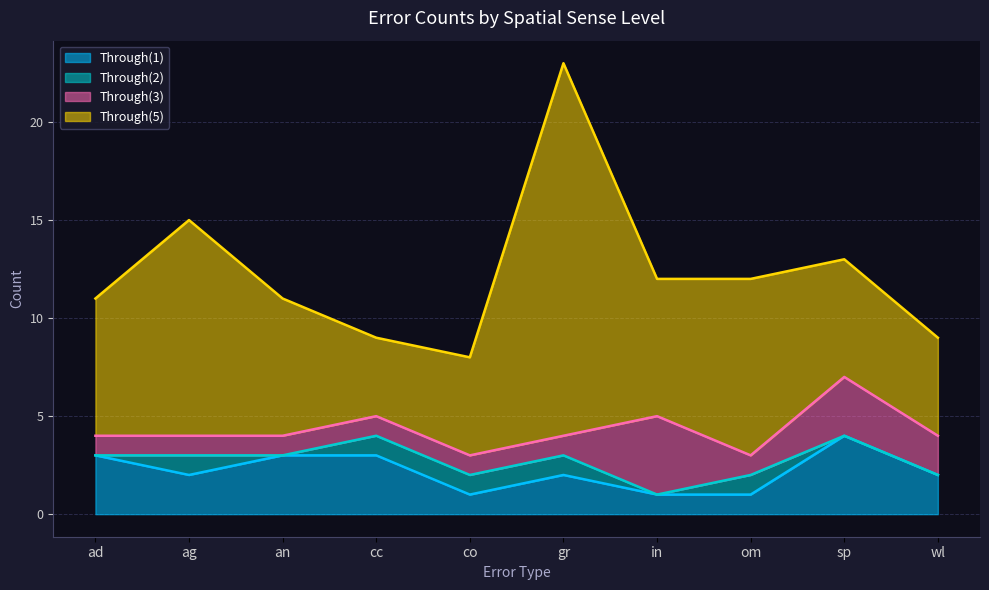

Reading right to left, extract all data points from this chart.

Through(1): wl=2	sp=4	om=1	in=1	gr=2	co=1	cc=3	an=3	ag=2	ad=3
Through(2): wl=0	sp=0	om=1	in=0	gr=1	co=1	cc=1	an=0	ag=1	ad=0
Through(3): wl=2	sp=3	om=1	in=4	gr=1	co=1	cc=1	an=1	ag=1	ad=1
Through(5): wl=5	sp=6	om=9	in=7	gr=19	co=5	cc=4	an=7	ag=11	ad=7